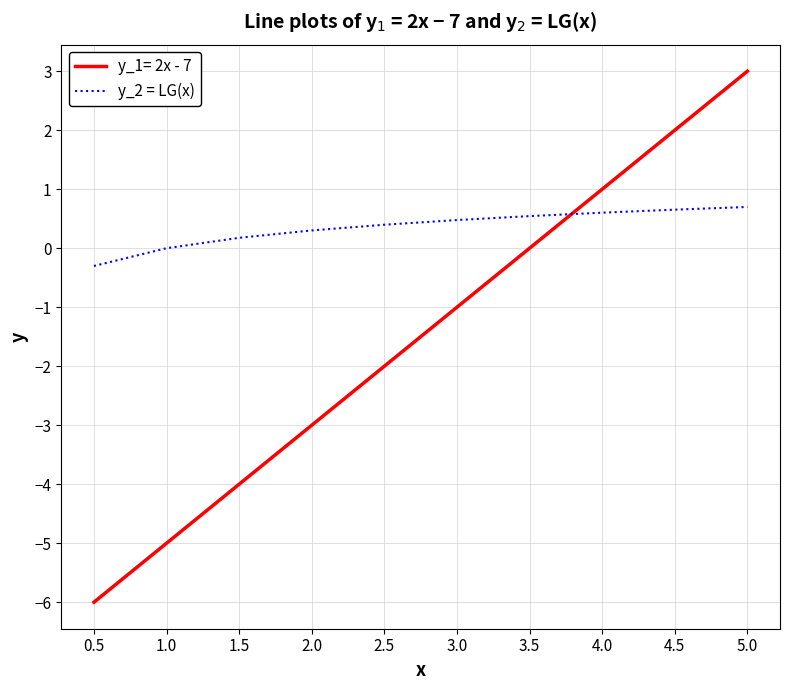

Between 2.0 and 4.5, which series saw the biggest shift?

y_1= 2x - 7